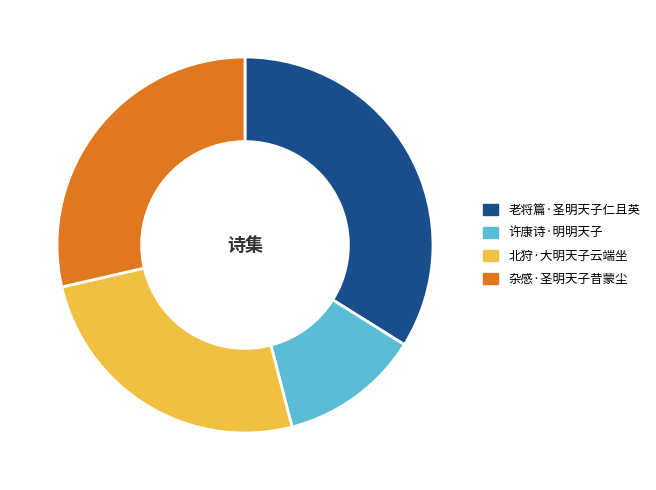

The 杂感·圣明天子昔蒙尘 slice represents 40% of the pie. True or false?

False